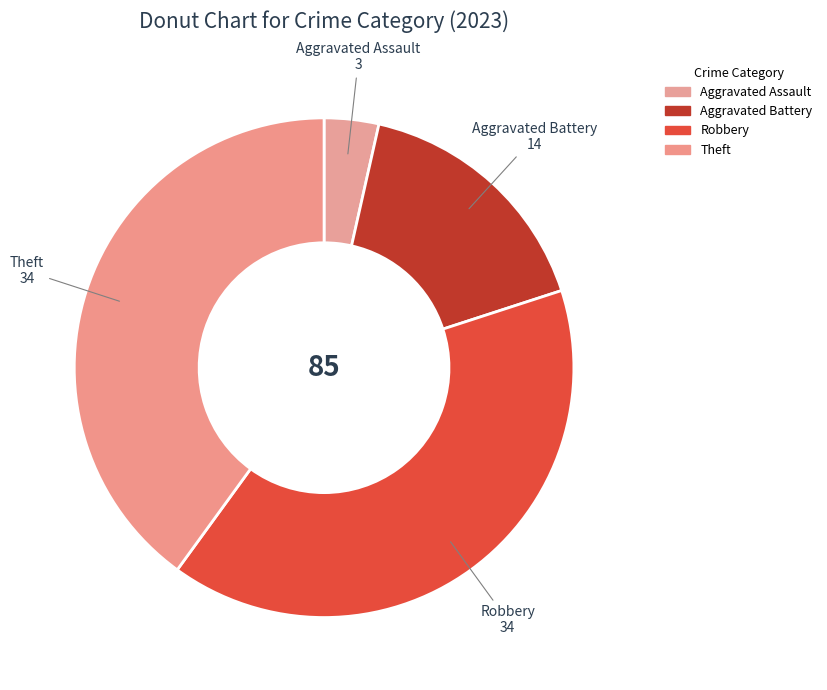

Approximately how many times larger is the value at Aggravated Battery compared to Theft?

0.4